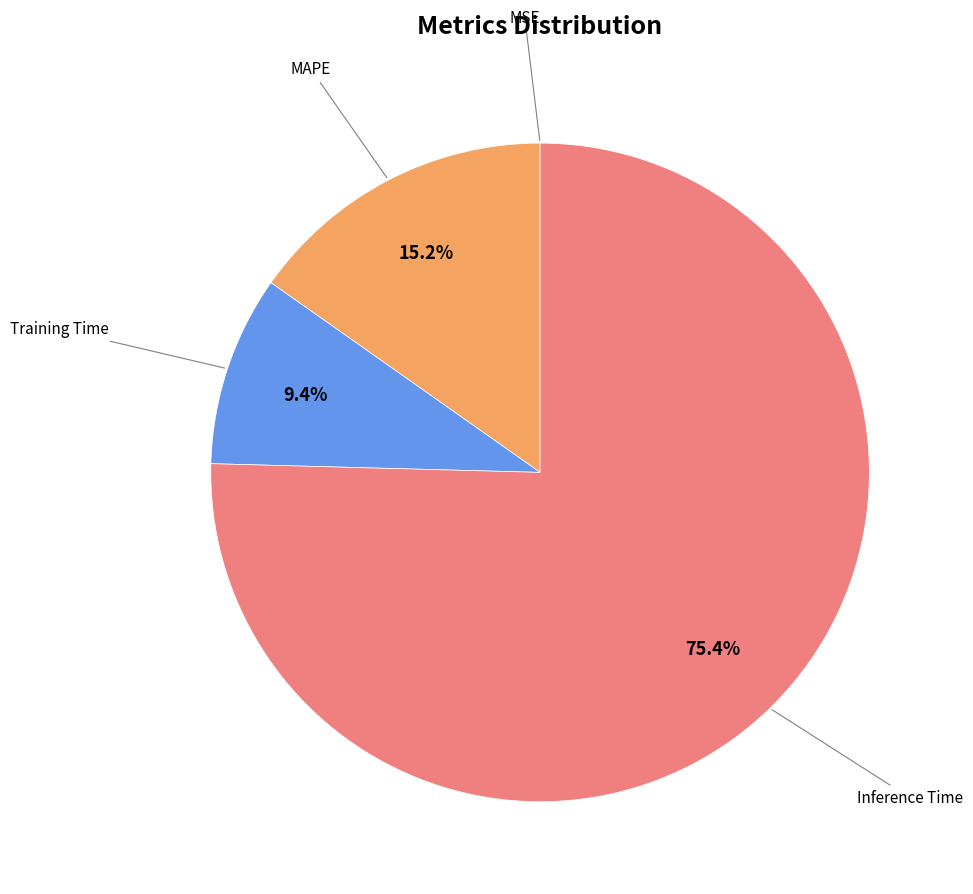

Does any single category account for the majority?

Yes